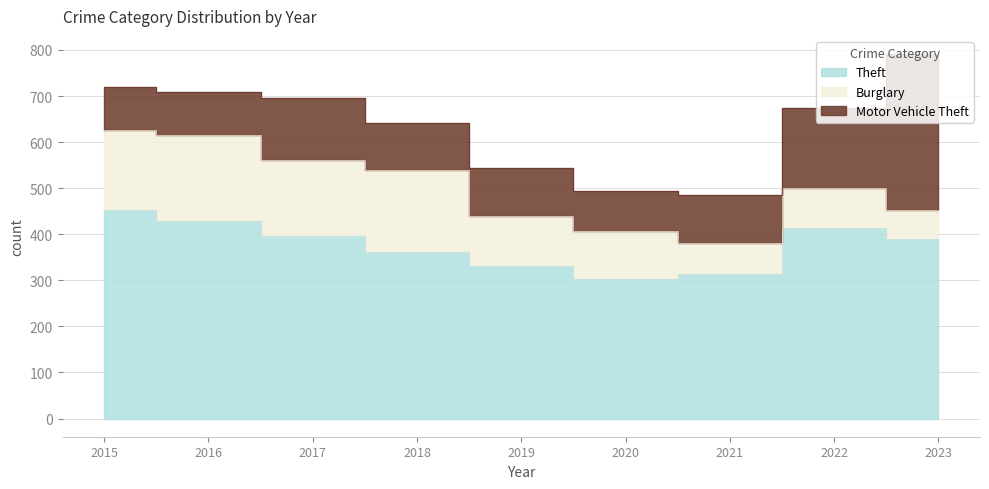

Which series has the largest range (max minus min)?

Motor Vehicle Theft